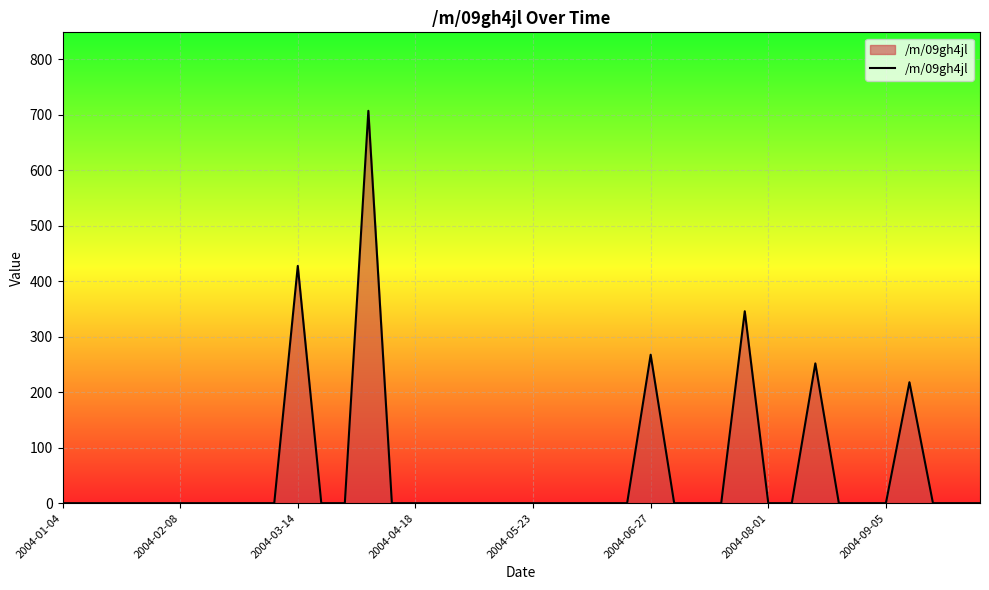

What is the difference between the maximum and minimum values?

707.0